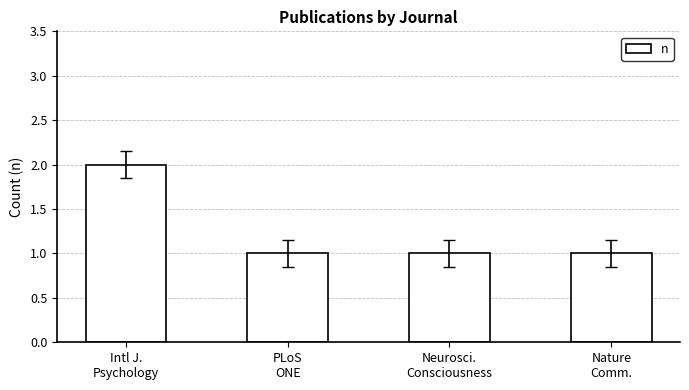

How many values are between 1 and 2?

4